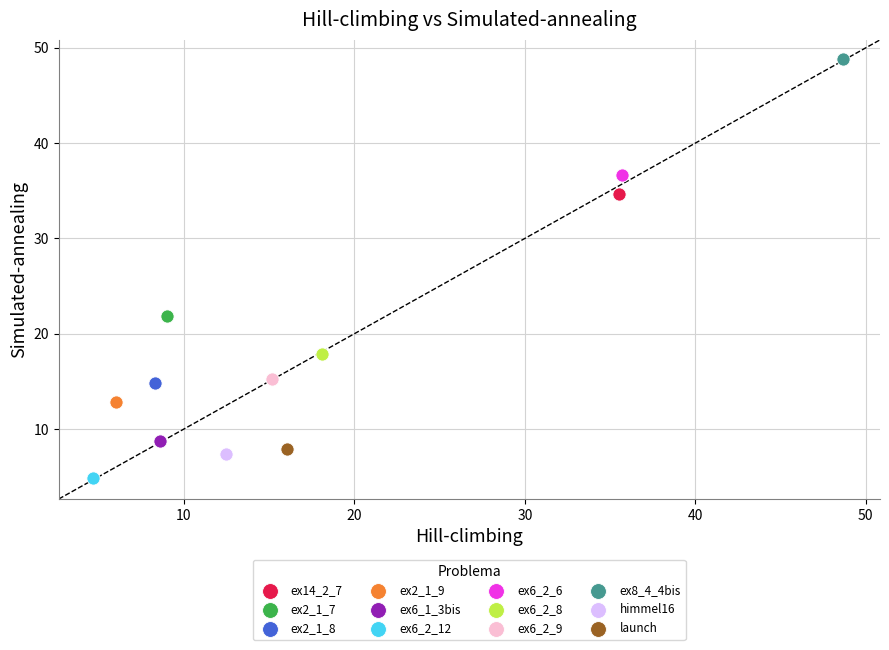

Which series reaches the minimum Y coordinate?

ex6_2_12